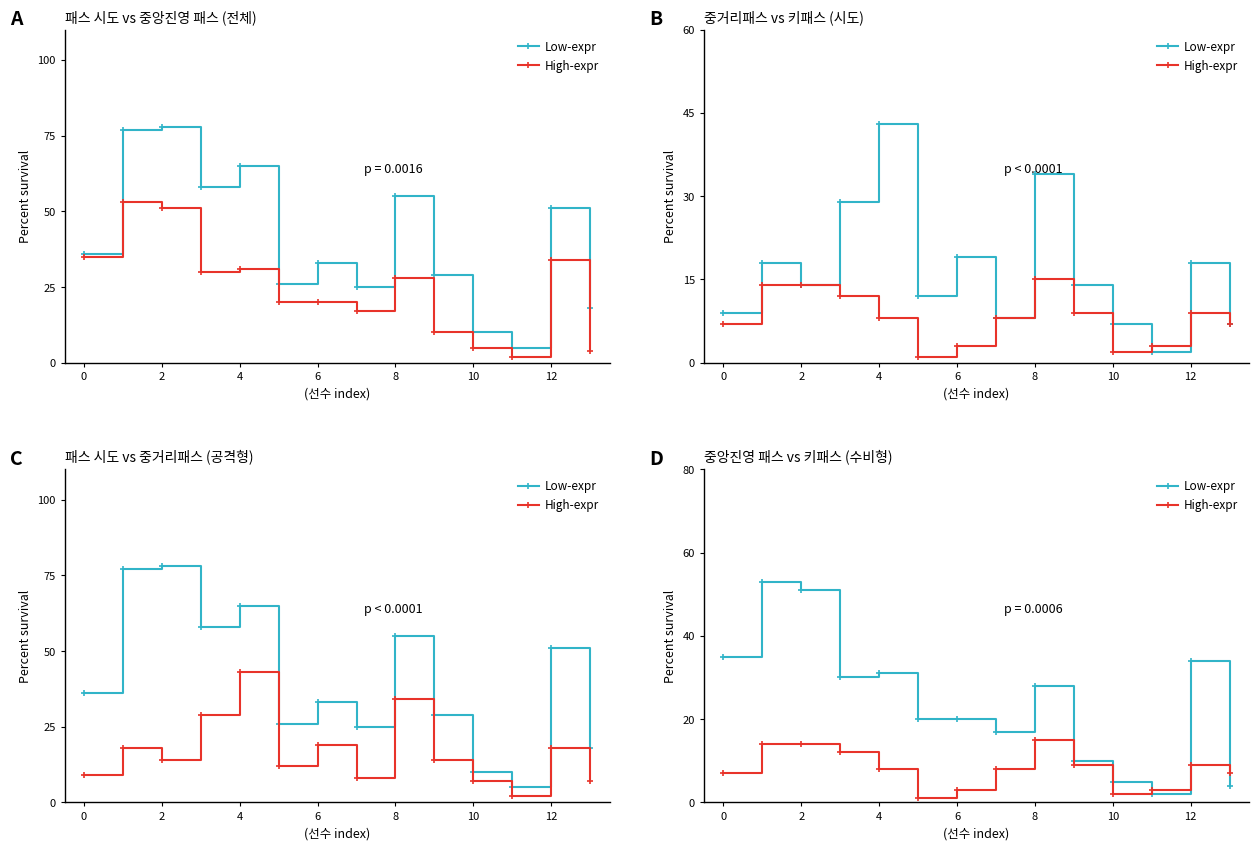

Between which two adjacent categories do Low-expr and High-expr first intersect?

10 and 11